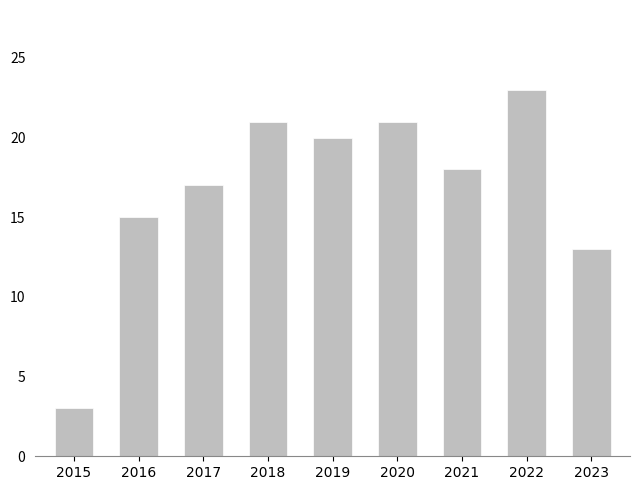

Reading right to left, what are all the values shown in this chart?

13	23	18	21	20	21	17	15	3